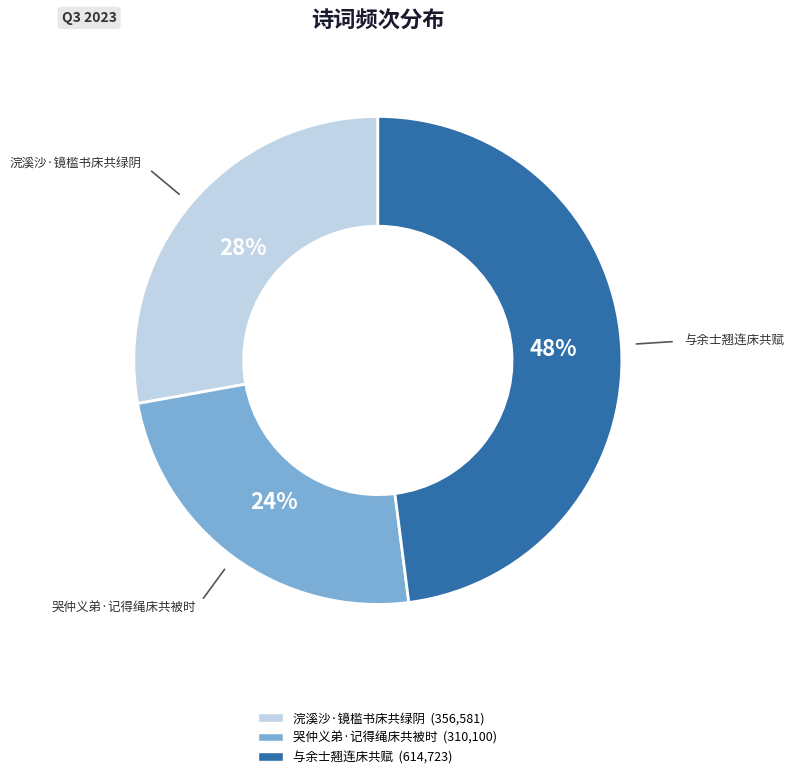

Is there a majority slice in this chart?

No